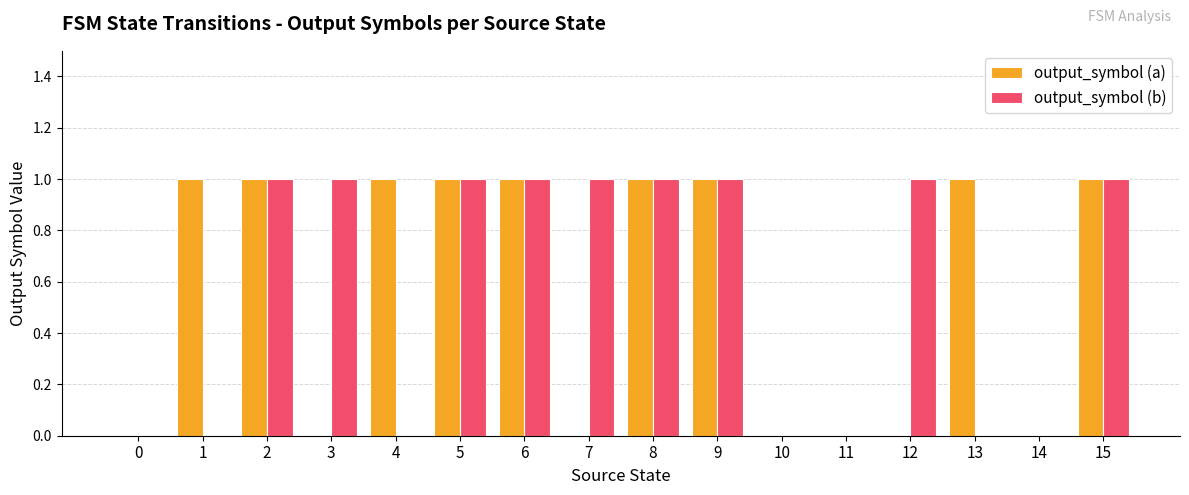

How many series are shown in this chart?

2